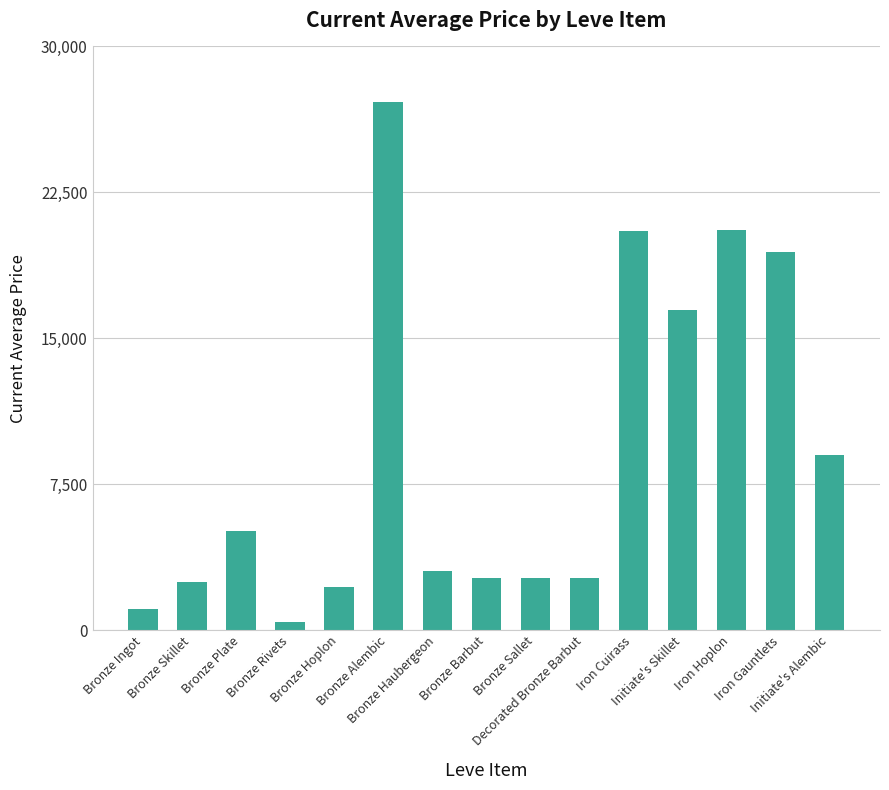

What is the label of the 8th bar from the right?

Bronze Barbut